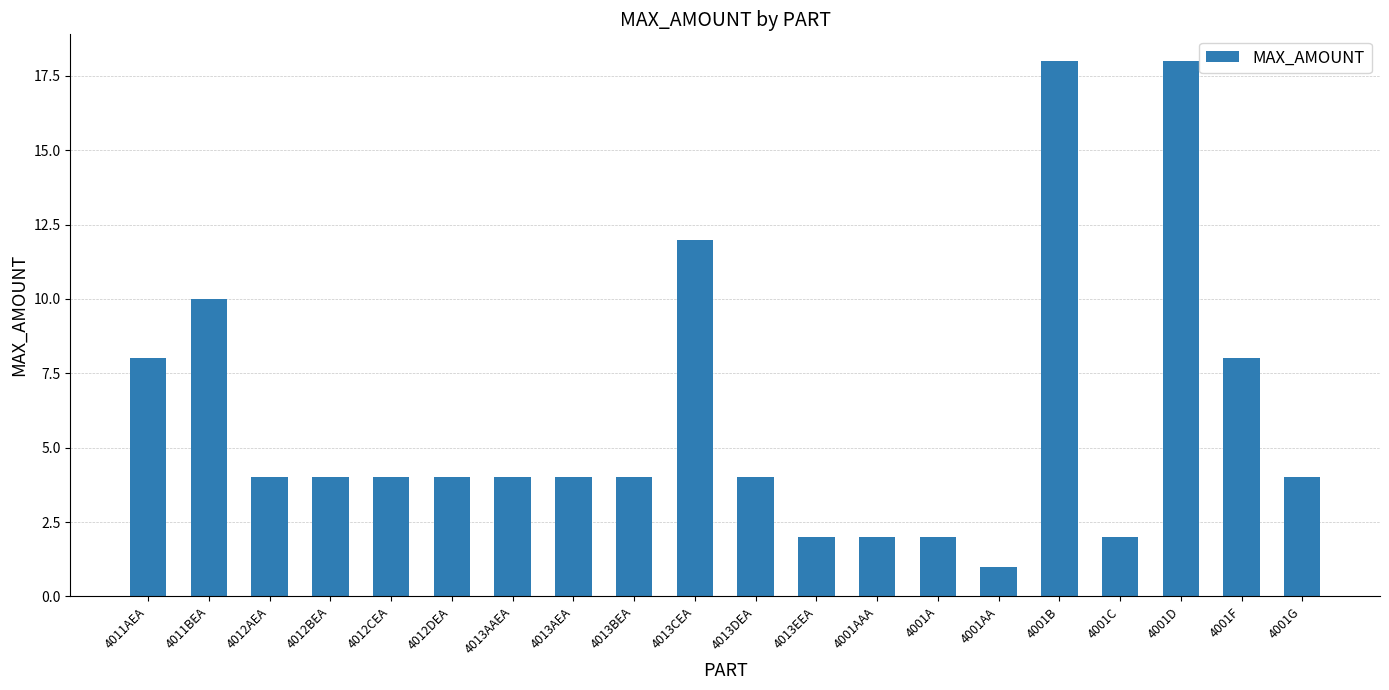

Is it true that the value at 4012DEA is 4?

True